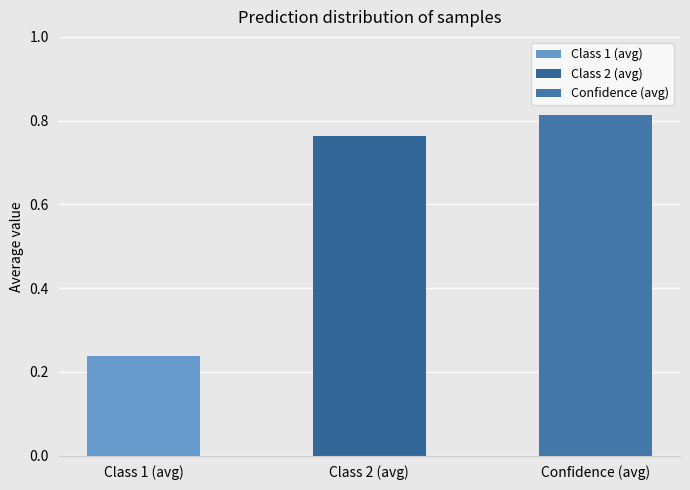

Which series changed the most between 12 and 14?

Confidence